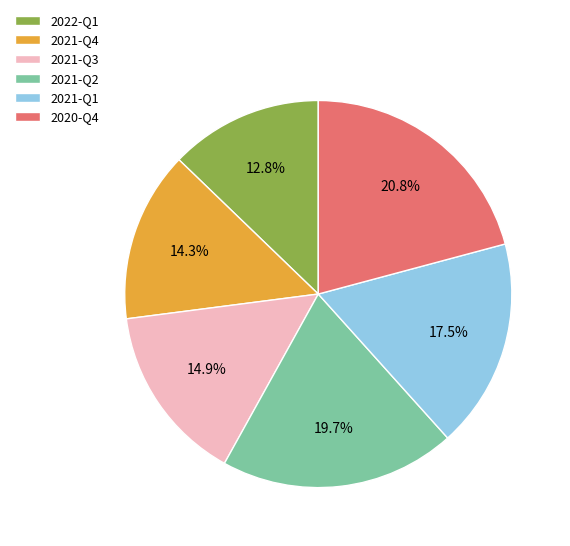

What is the ratio of the value at 2020-Q4 to the value at 2021-Q4?

1.5